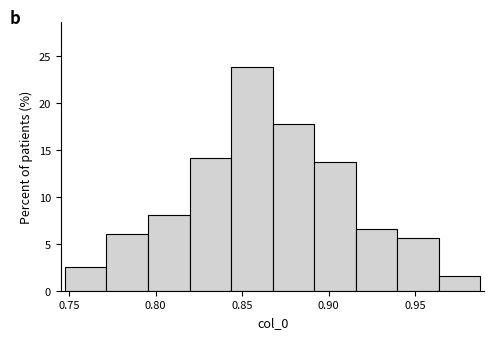

Reading left to right, list every bar in this chart as the range it spans on the x-axis followed by its height. Neither the bar edges nor the heights are printed on the chart, so give them approximately, as read against the axes.

0.750 to 0.770: 2.5
0.770 to 0.795: 6.0
0.795 to 0.820: 8.0
0.820 to 0.845: 14.0
0.845 to 0.870: 24.0
0.870 to 0.890: 18.0
0.890 to 0.915: 13.5
0.915 to 0.940: 6.5
0.940 to 0.965: 5.5
0.965 to 0.990: 1.5